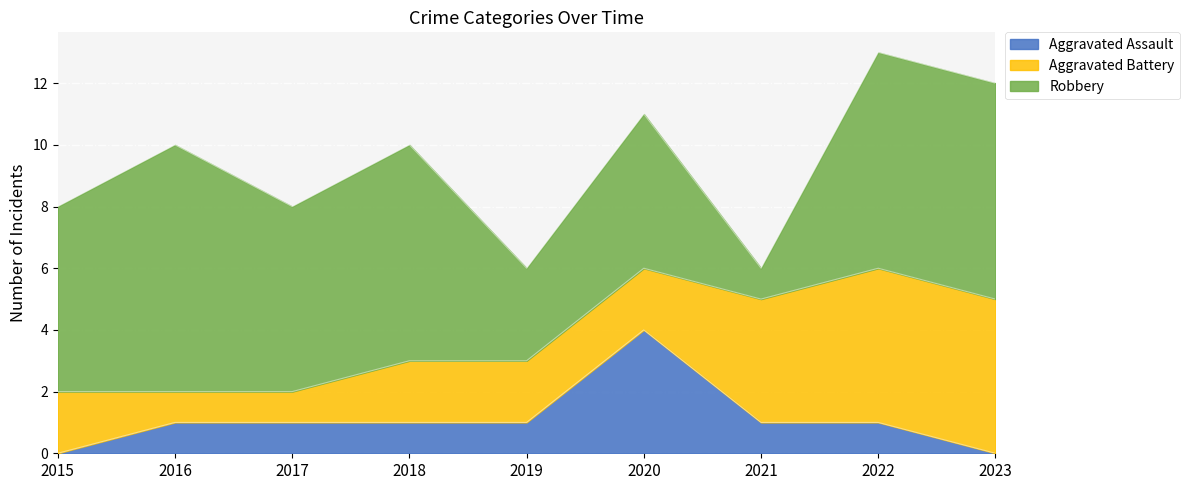

The Aggravated Assault series shows 1 at 2021. True or false?

False